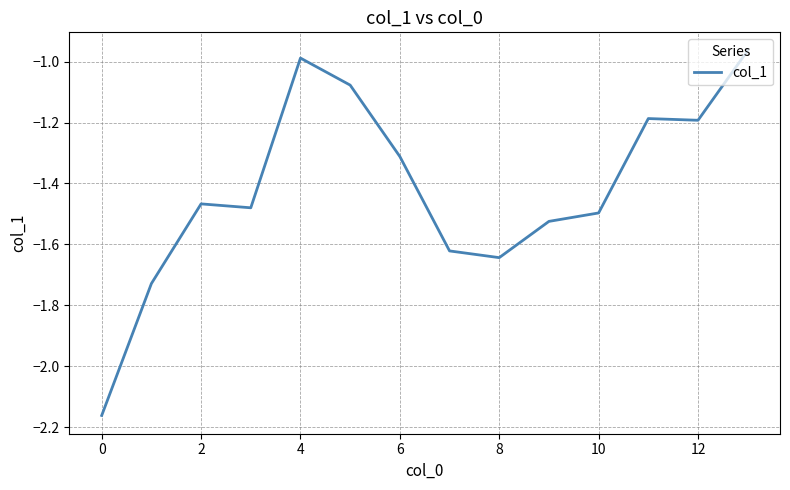

What is the average value?

-1.4